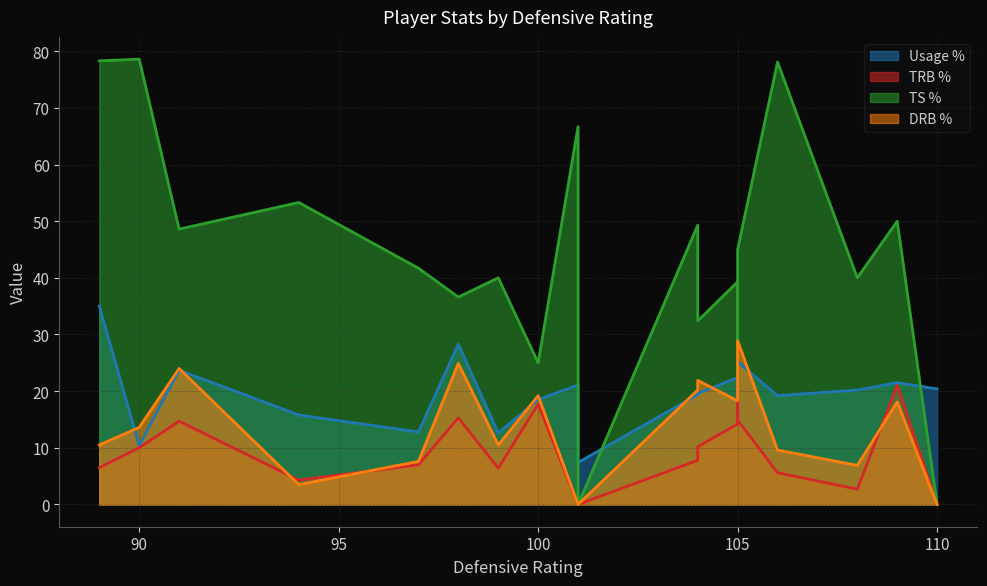

In drb_pct, how many points are higher than both neighbors (excluding endpoints)?

6